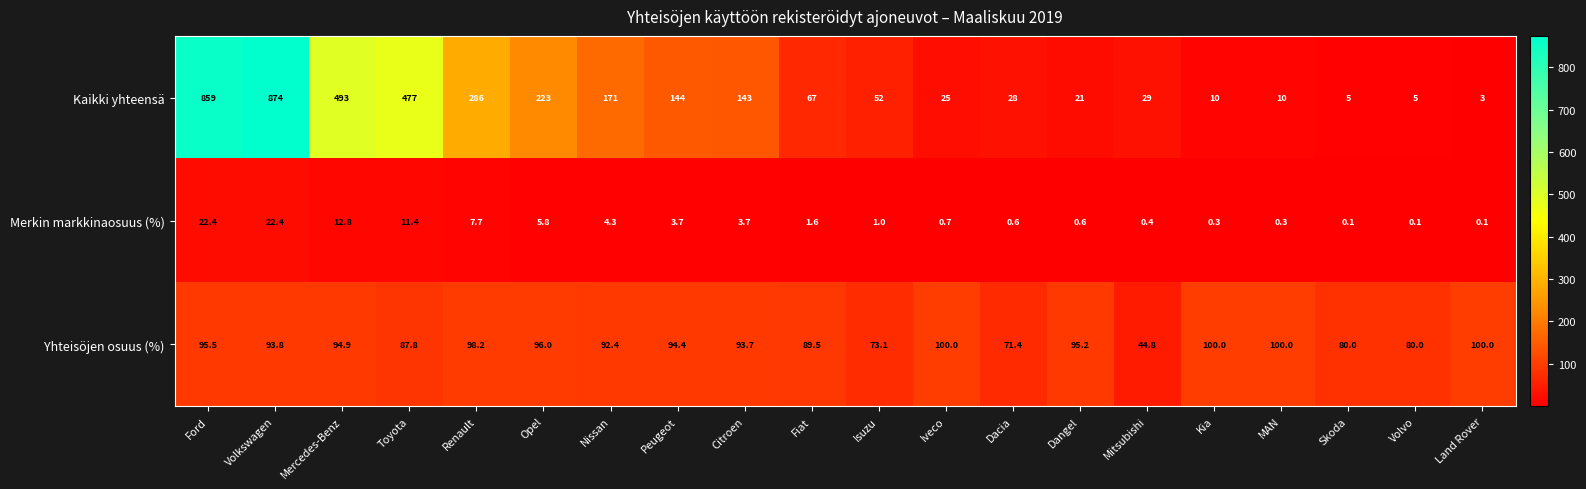

How many distinct data groups are displayed?

3